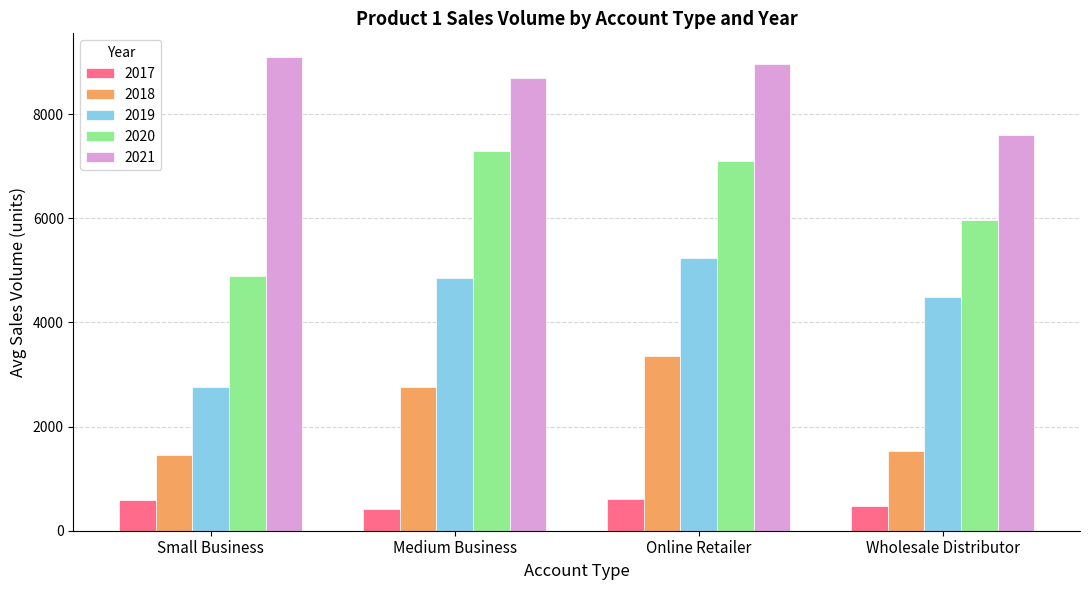

At which category is the sum across all series the highest?

Online Retailer